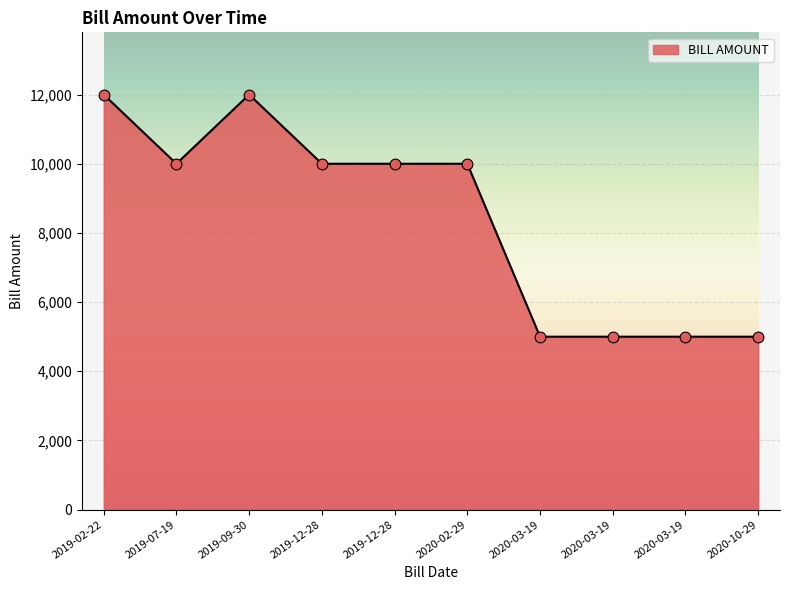

How many lines are shown in the chart?

1